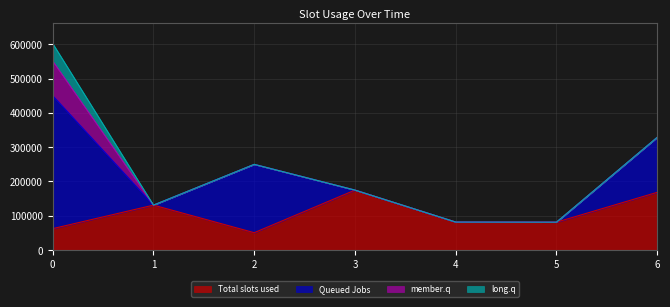

What is the sum of the Queued Jobs values at 5 and 0?

388042